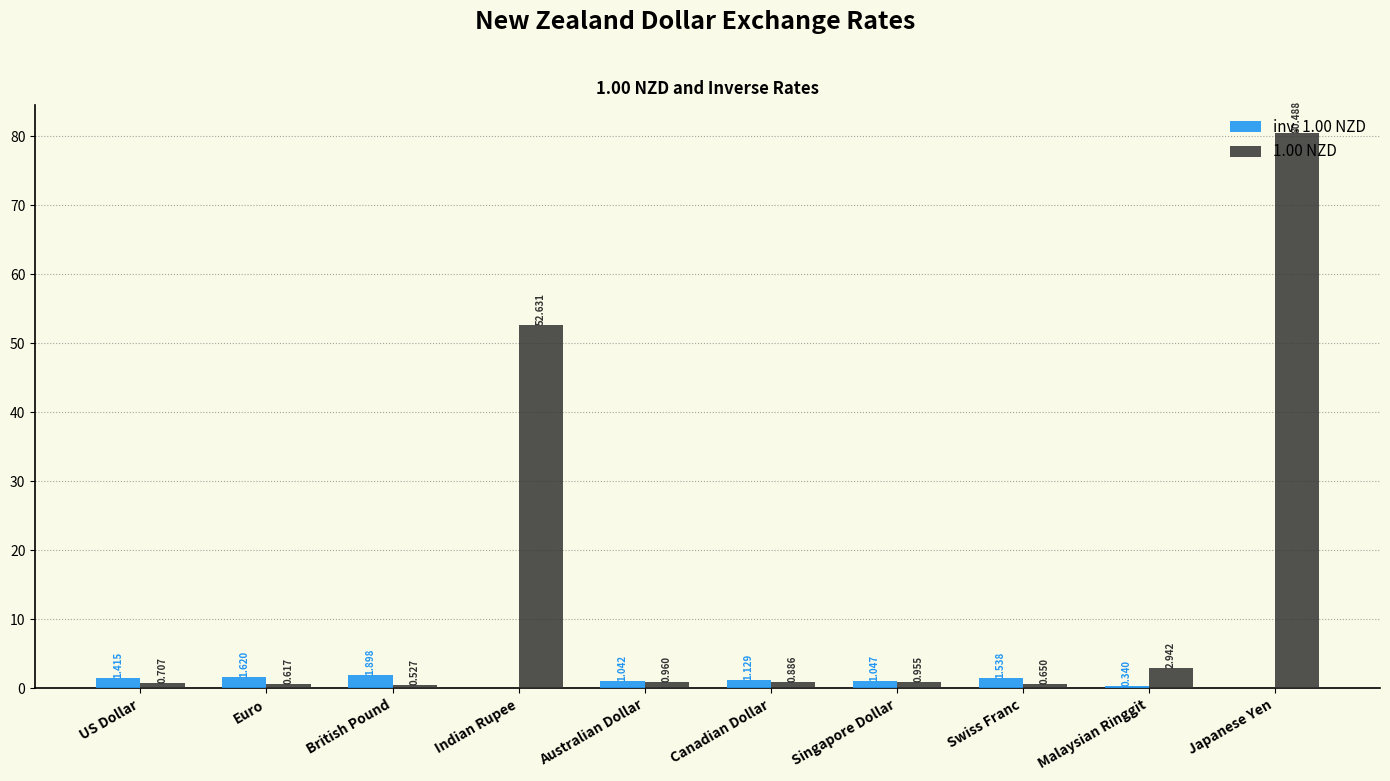

At which label does inv. 1.00 NZD reach its peak?

British Pound